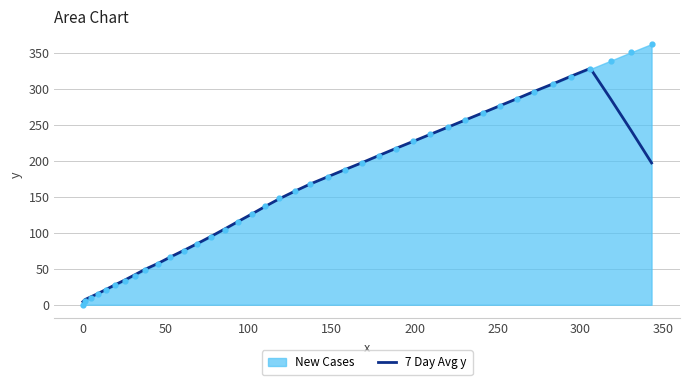

What is the highest value of the 7 Day Avg y series?

328.5